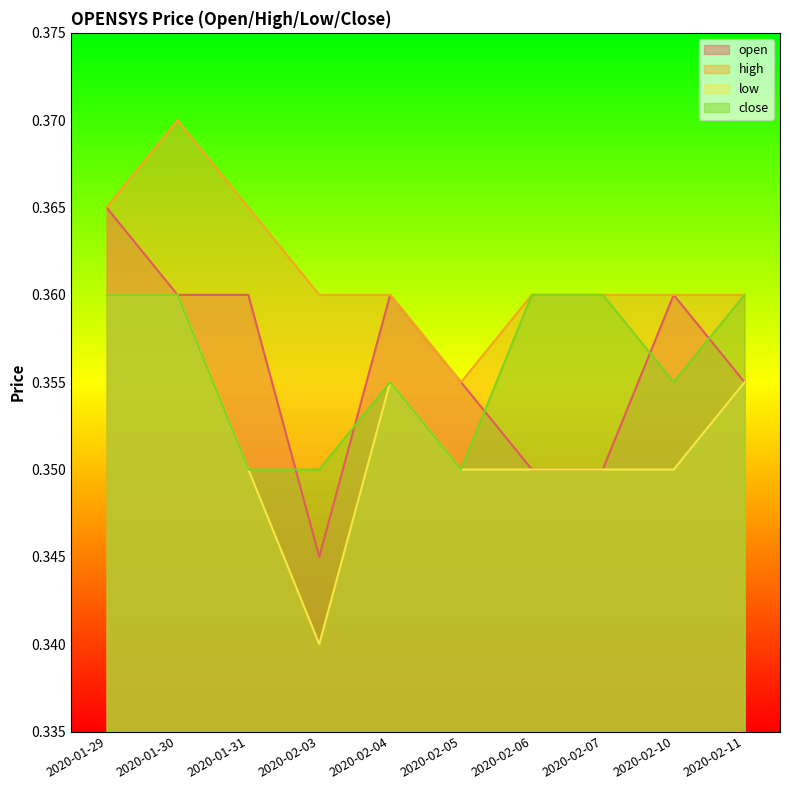

At which category is the sum across all series the highest?

2020-01-29